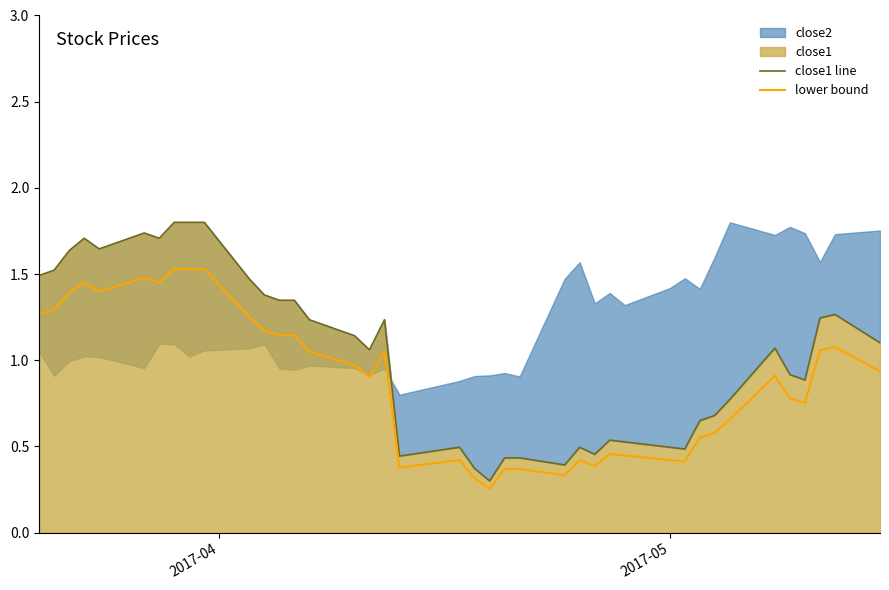

True or false: close1 line has more than 0 points higher than both neighbors.

True